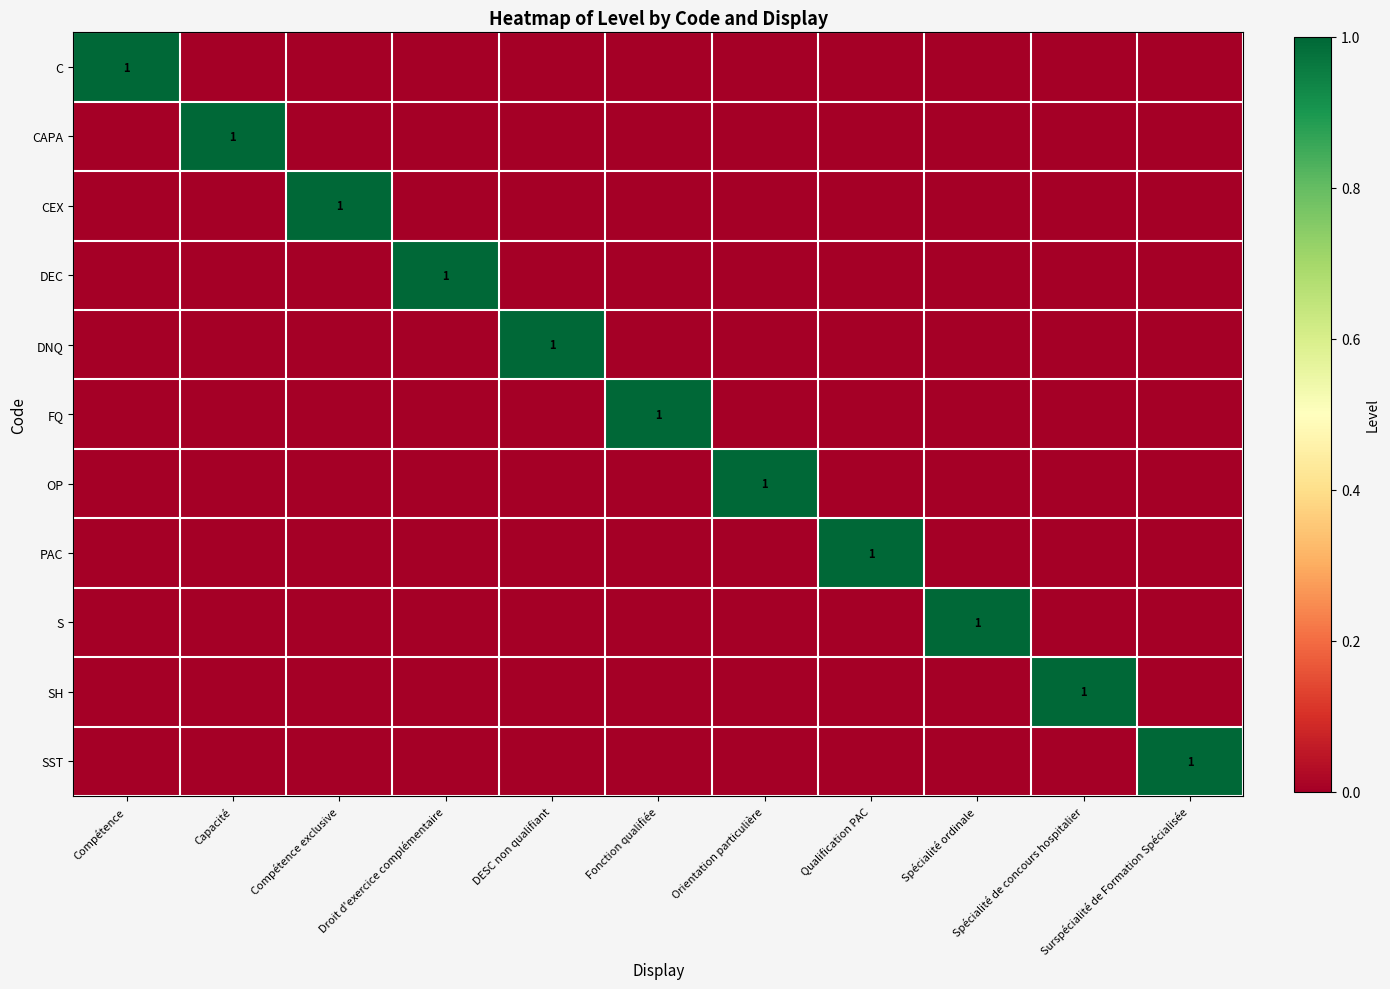

Is the value of PAC at Compétence exclusive greater than the value of SH at Spécialité de concours hospitalier?

No